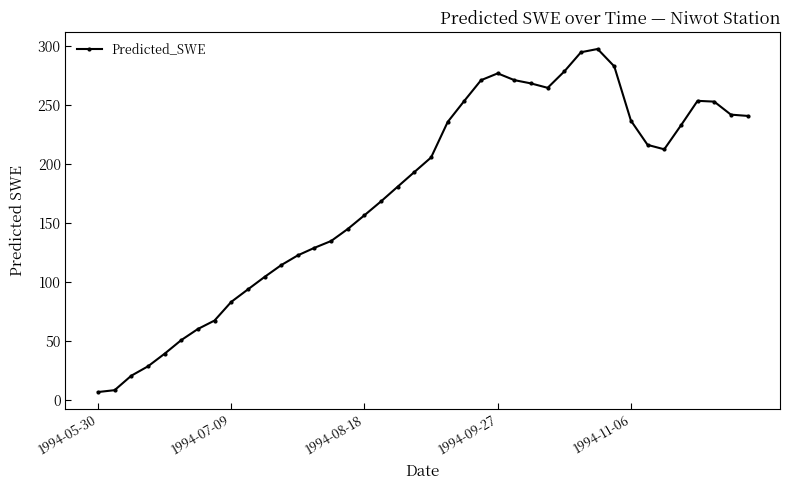

What is the value of the 11th point from the left?

104.2